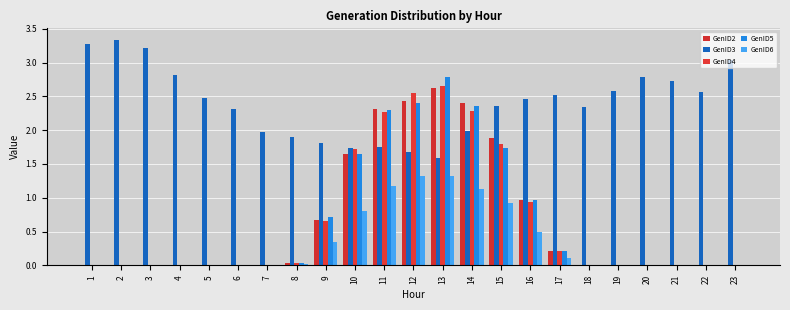

Are the bars horizontal?

No